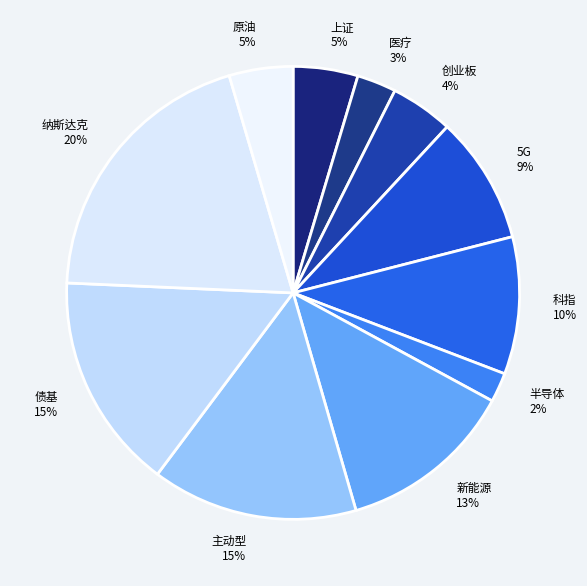

Which slice is the largest?

纳斯达克 20%